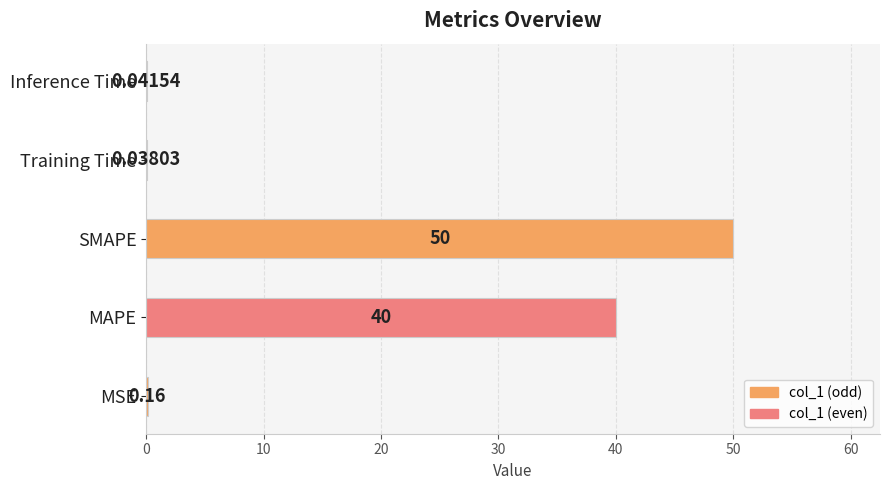

Which category has the highest value across all series?

SMAPE